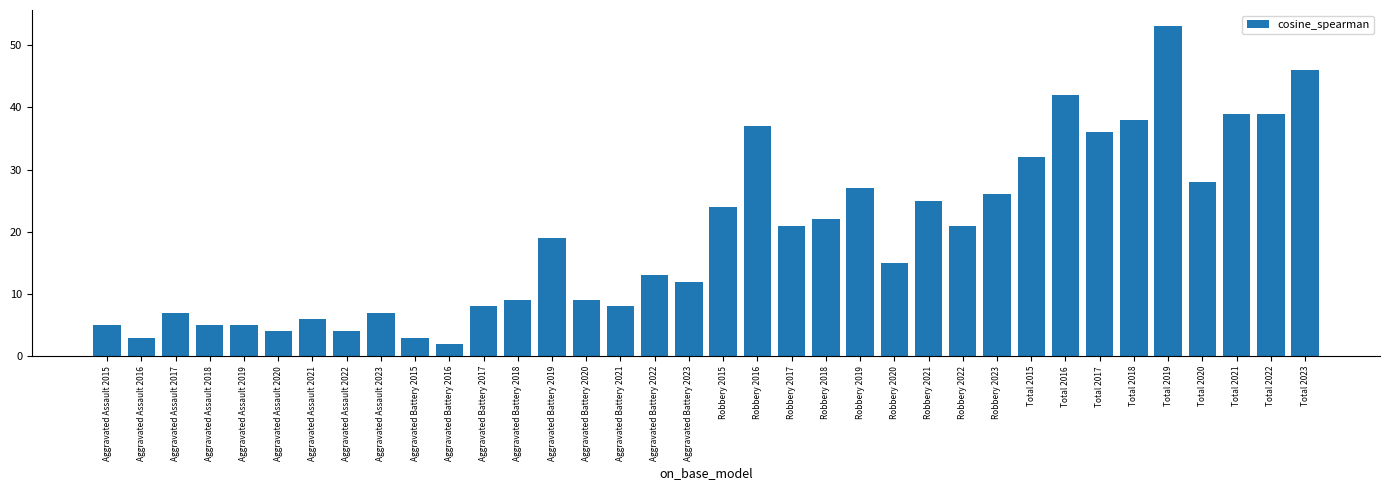

What is the label of the 10th bar from the right?

Robbery 2023